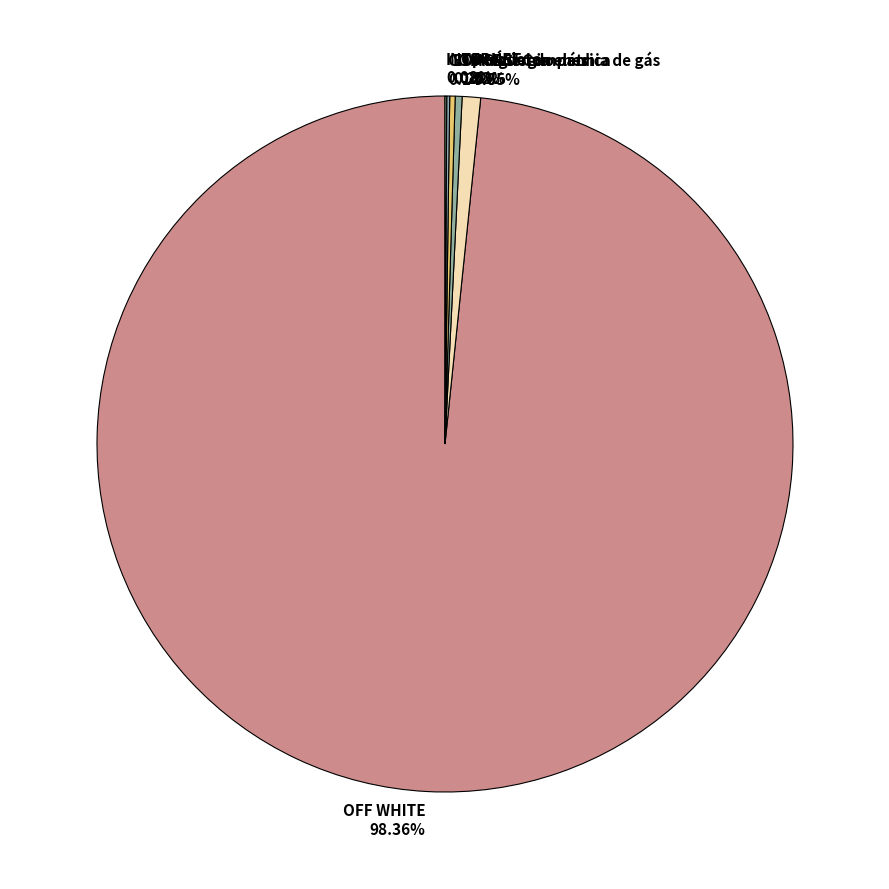

What is the largest slice in the pie chart?

OFF WHITE